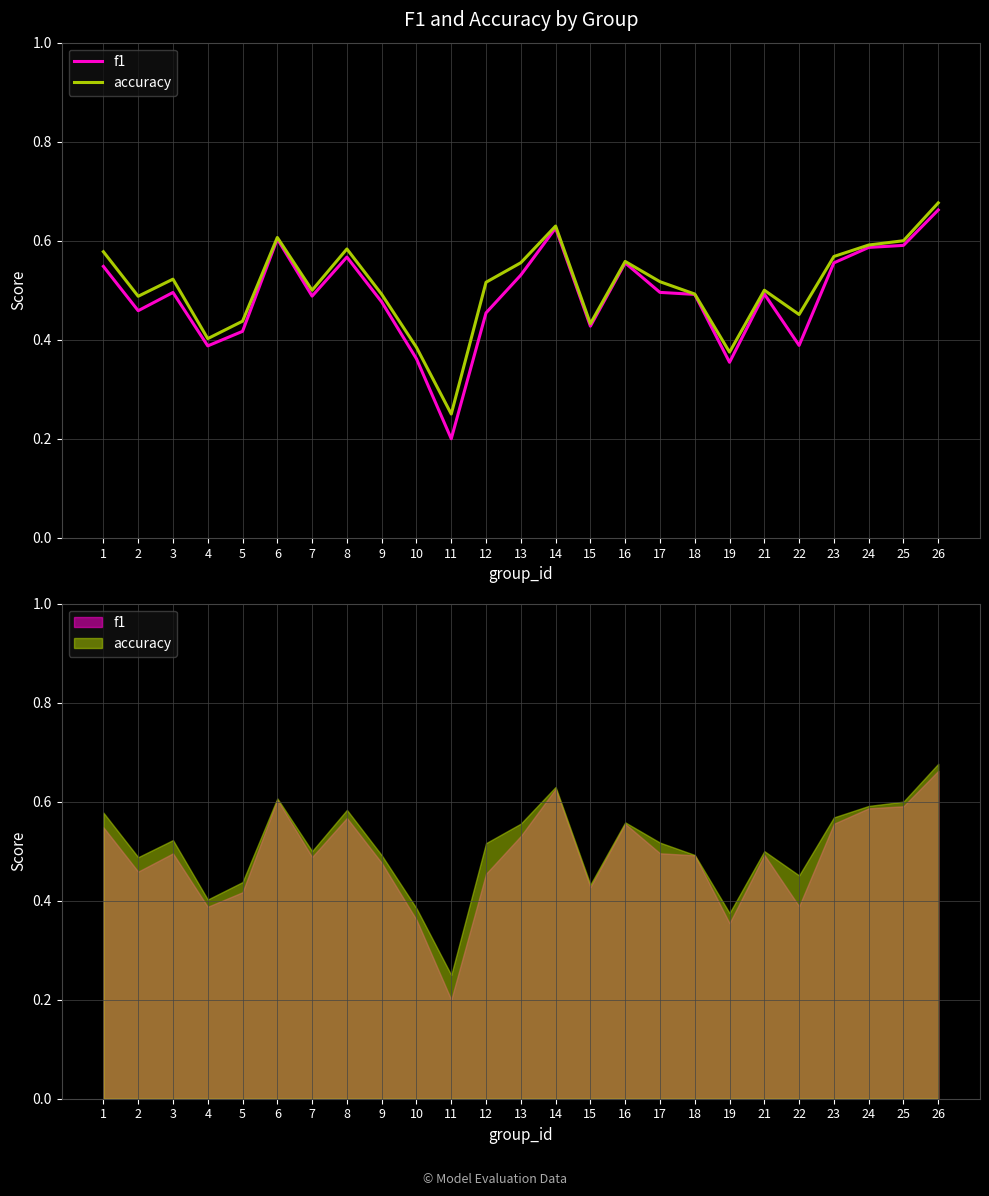

List the labels in order of f1 value, largest first.

26, 14, 6, 25, 24, 8, 23, 16, 1, 13, 17, 3, 21, 18, 7, 9, 2, 12, 15, 5, 22, 4, 10, 19, 11